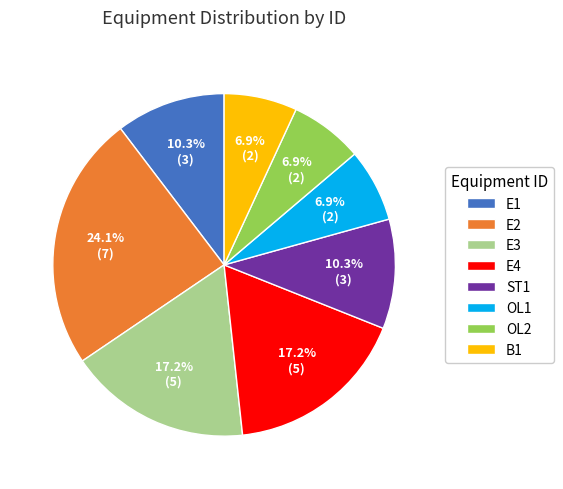

What is the largest slice in the pie chart?

E2